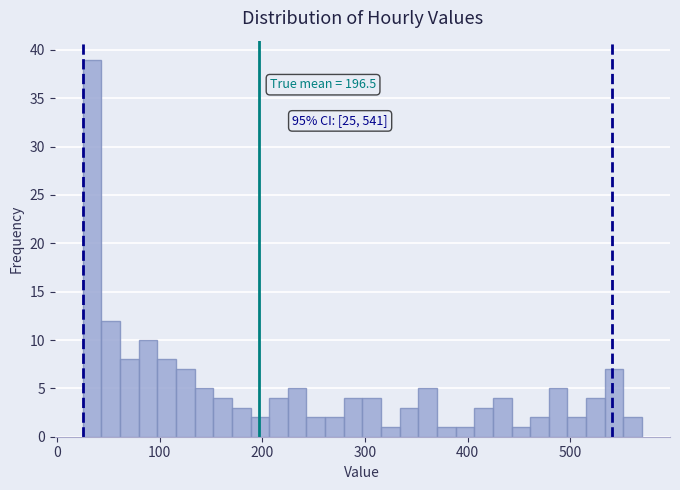

Read against the x-axis, roughly where is the centre of the tallest bar?

30